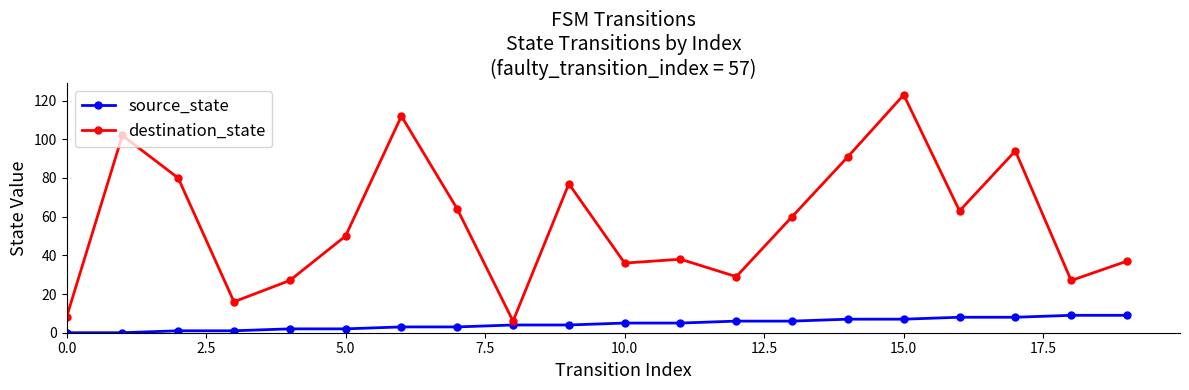

List the series in order of their overall mean, lowest first.

source_state, destination_state